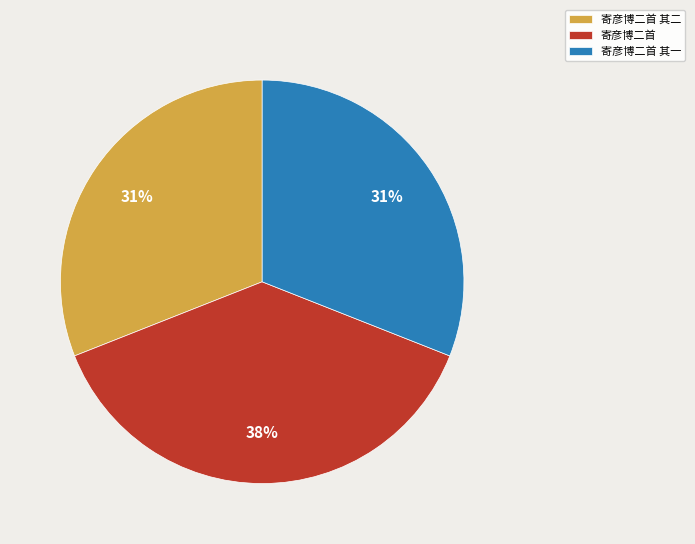

Count the number of slices in the pie.

3